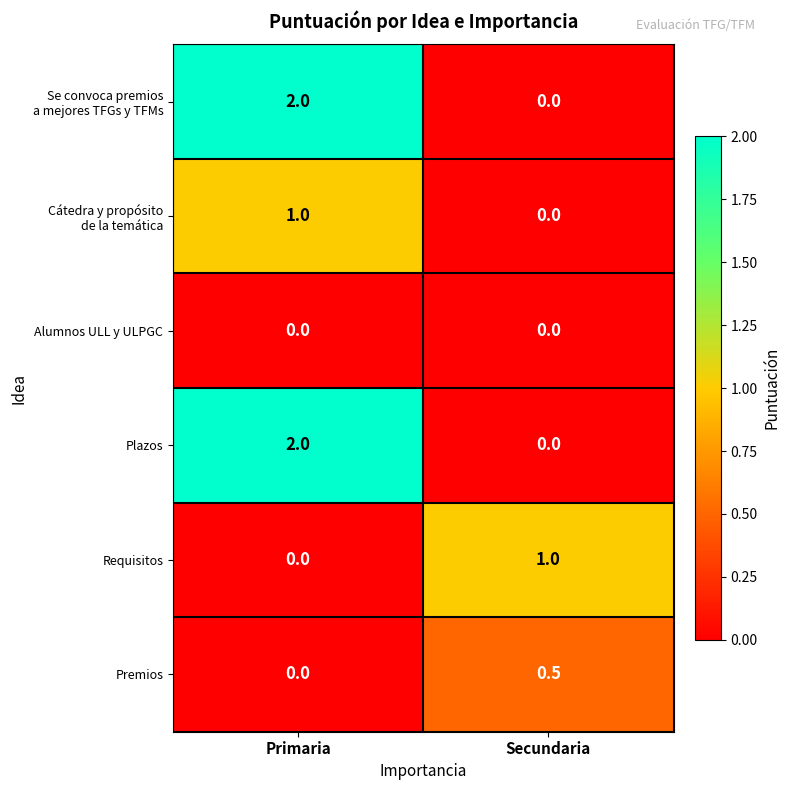

The Premios series shows 0.3 at Secundaria. True or false?

False